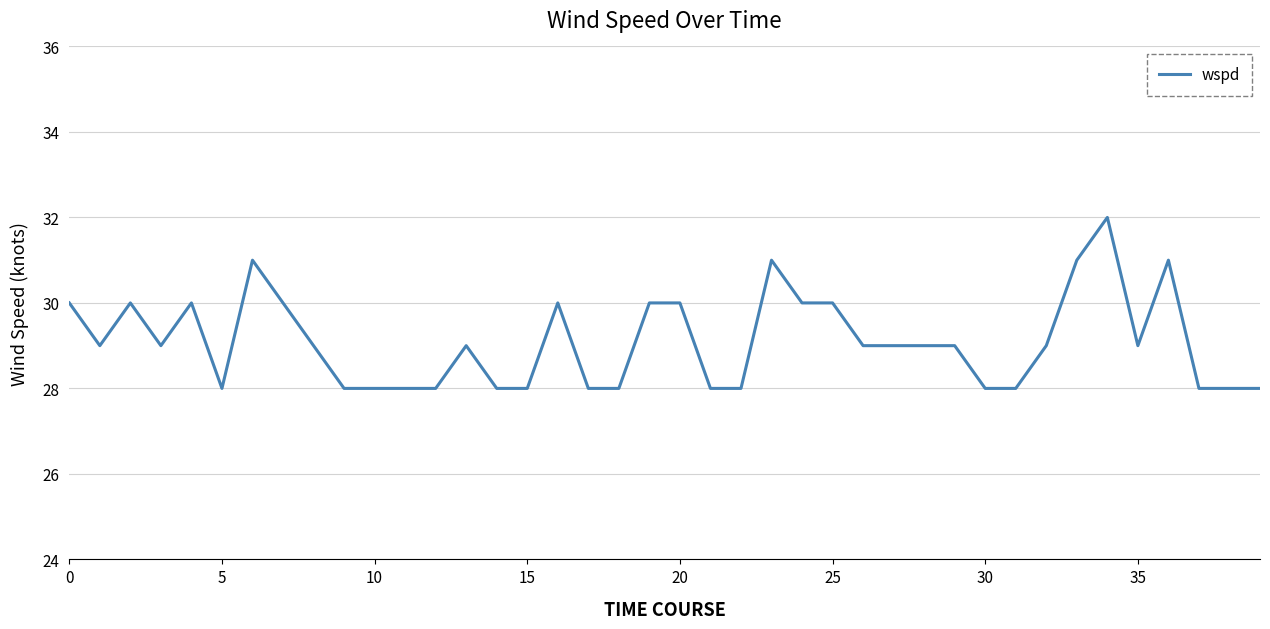

What is the smallest value displayed?

28